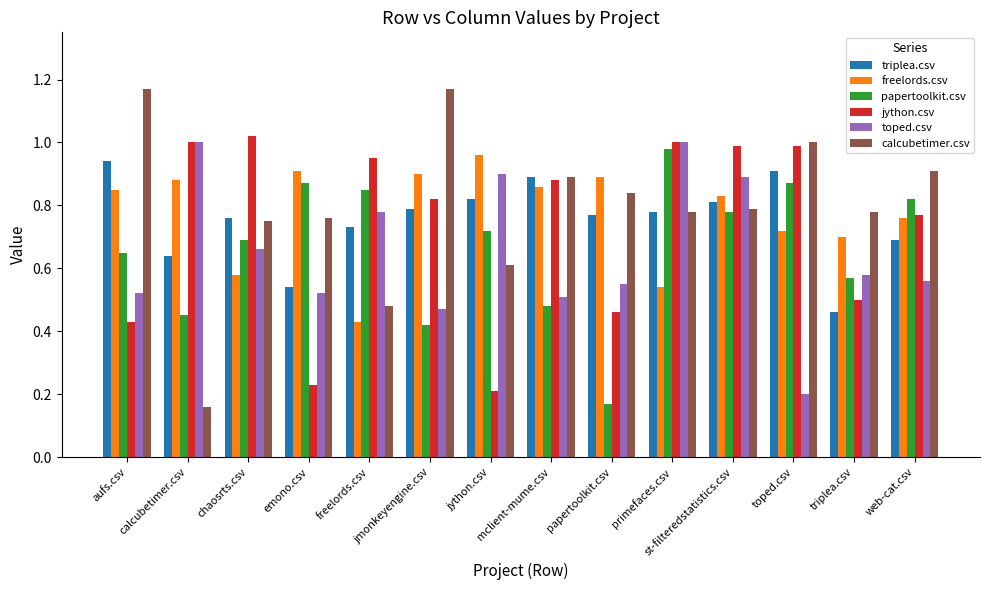

At which label does jython.csv reach its minimum?

jython.csv